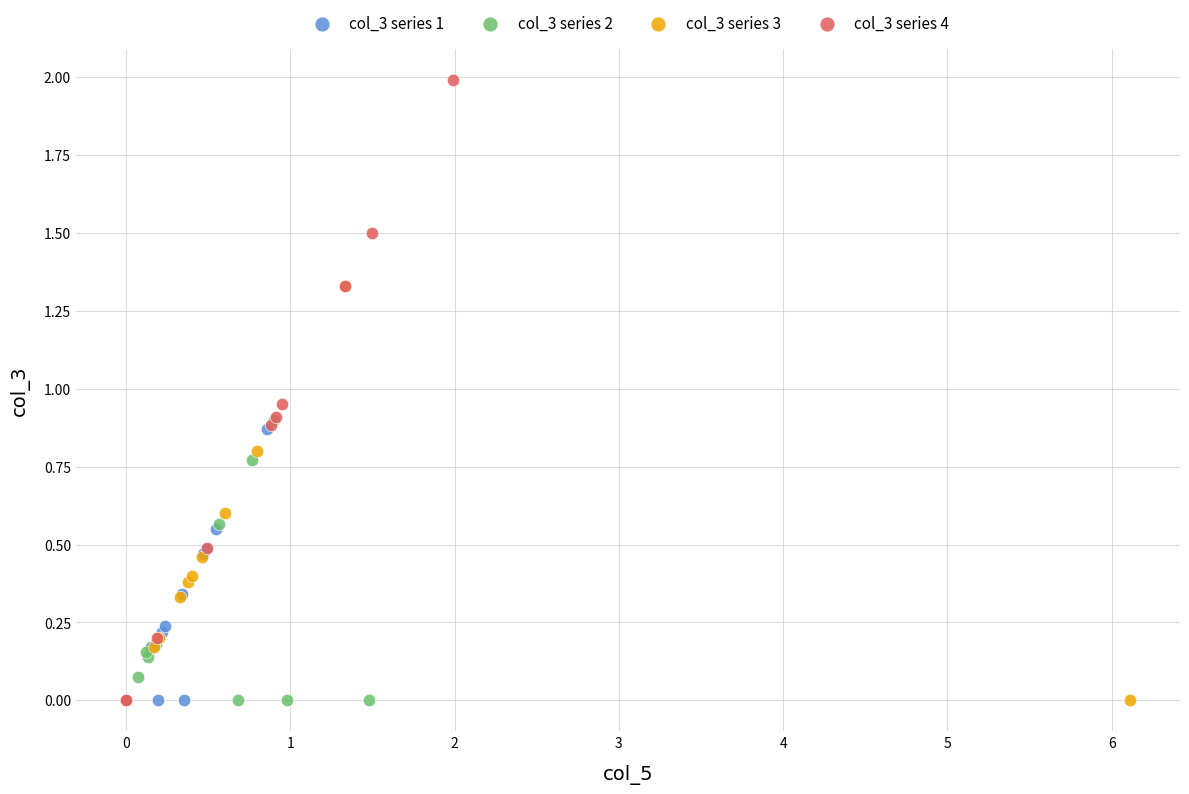

Which series has the largest Y range (max minus min)?

col_3 series 4